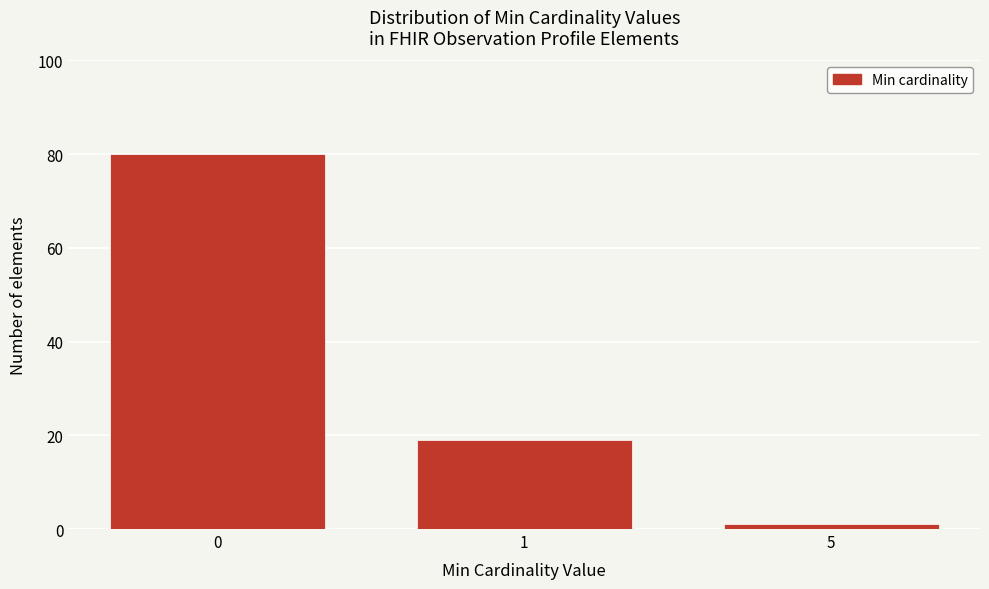

Reading left to right, what are all the values shown in this chart?

80	19	1